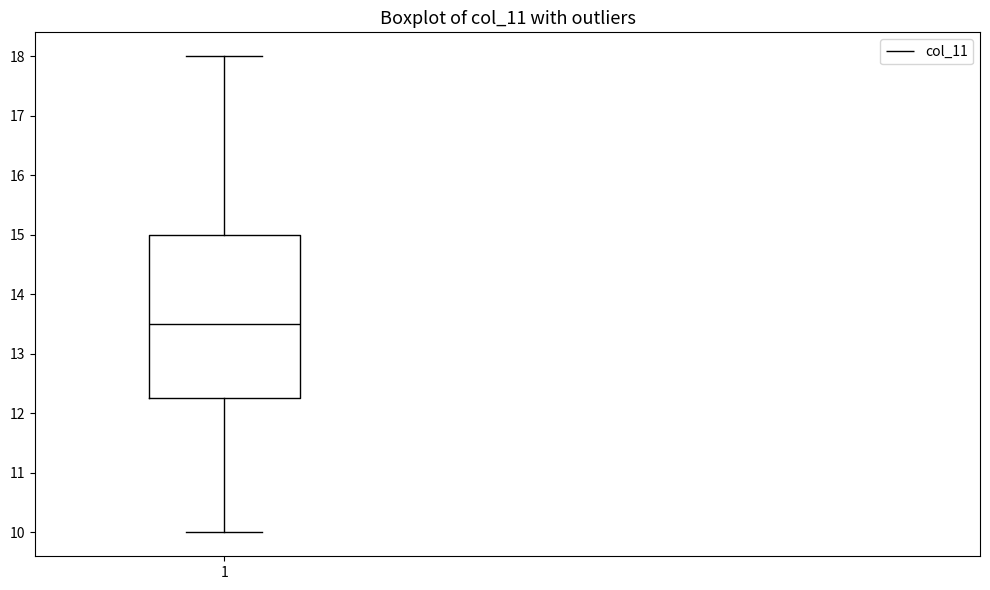

Transcribe this box plot: give where the median line is, the range the box spans, and where the two whiskers end, as read against the y-axis. The values are not printed on the chart, so give them approximately, as read against the axis.

median 13.5, box 12.3 to 15.0, whiskers 10.0 to 18.0